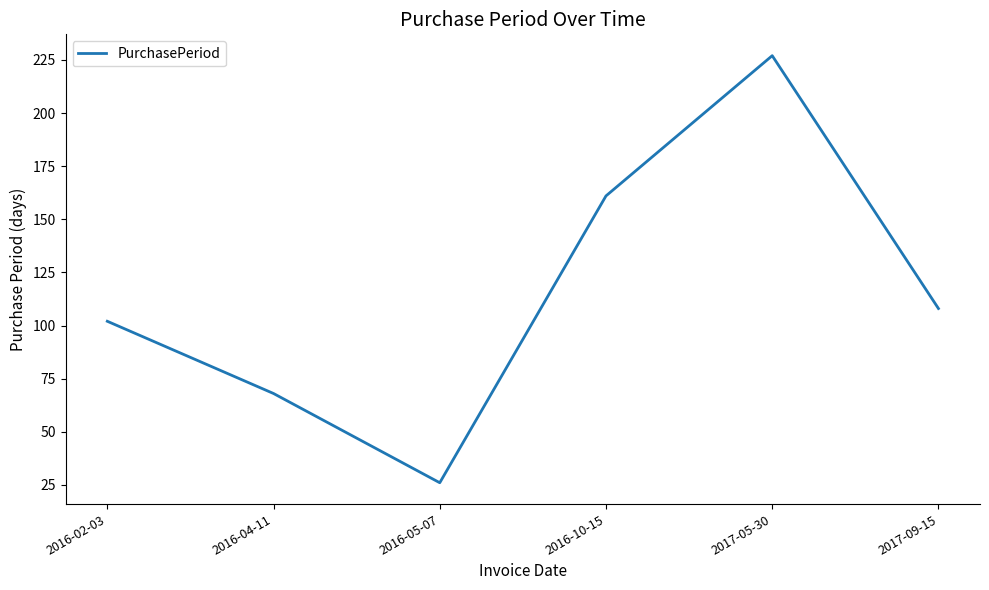

True or false: the data shows 59 at 2017-05-30.

False